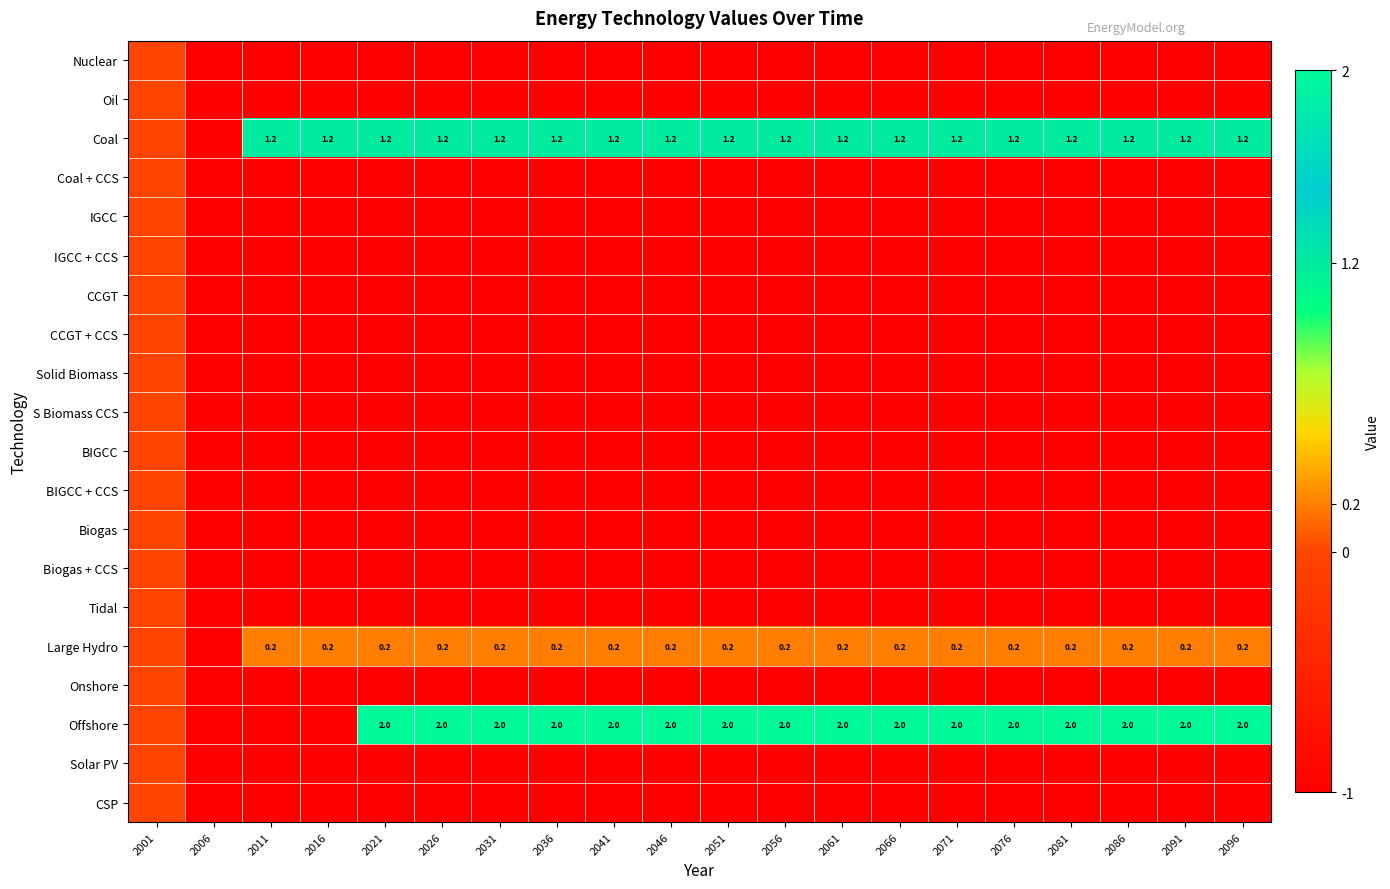

True or false: CSP has a value of -1.4 at 2076.

False